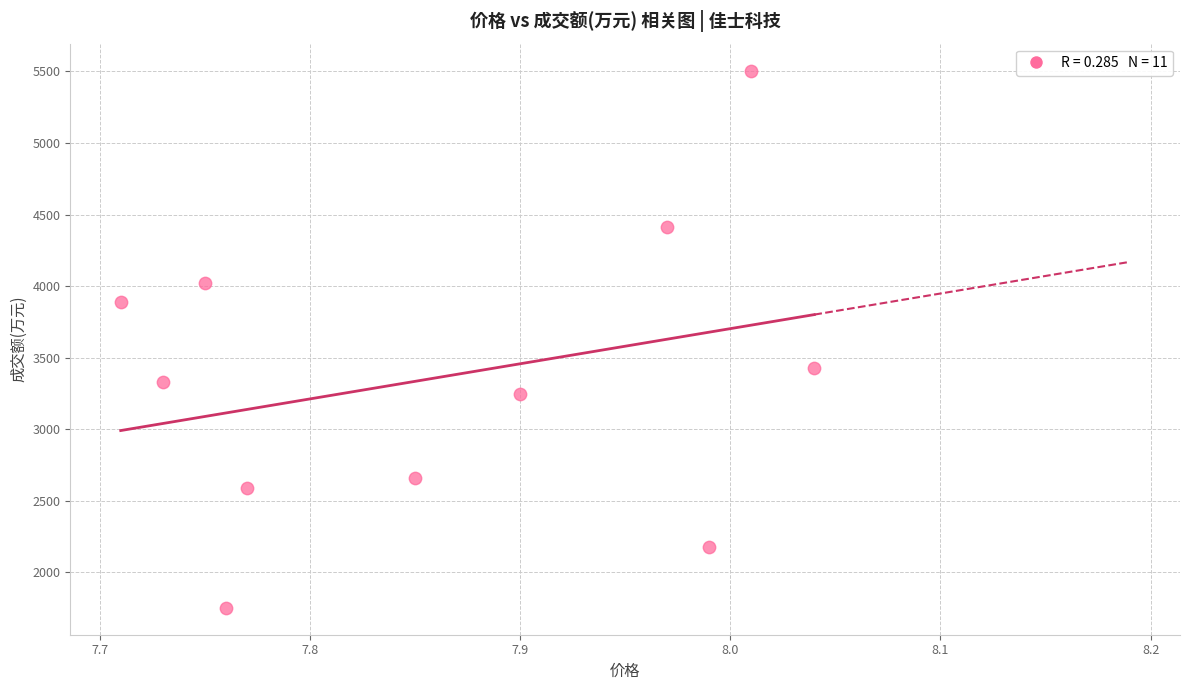

What Y value in the scatter plot is closest to 3629?

3426